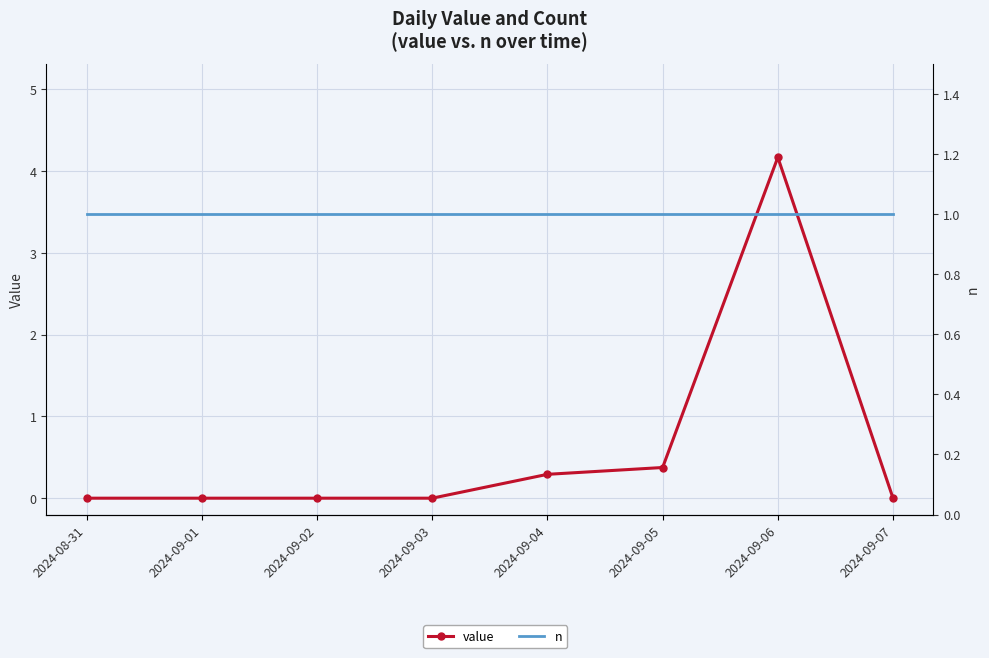

Rank the series by their maximum value, from lowest to highest.

n, value